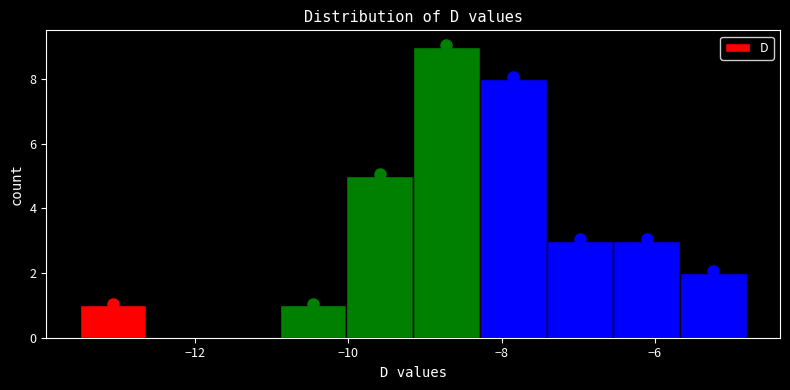

What is the height of the bar covering -7.4 to -6.6 on the x-axis? Neither the bar edges nor the heights are printed on the chart, so give them approximately, as read against the axes.

3